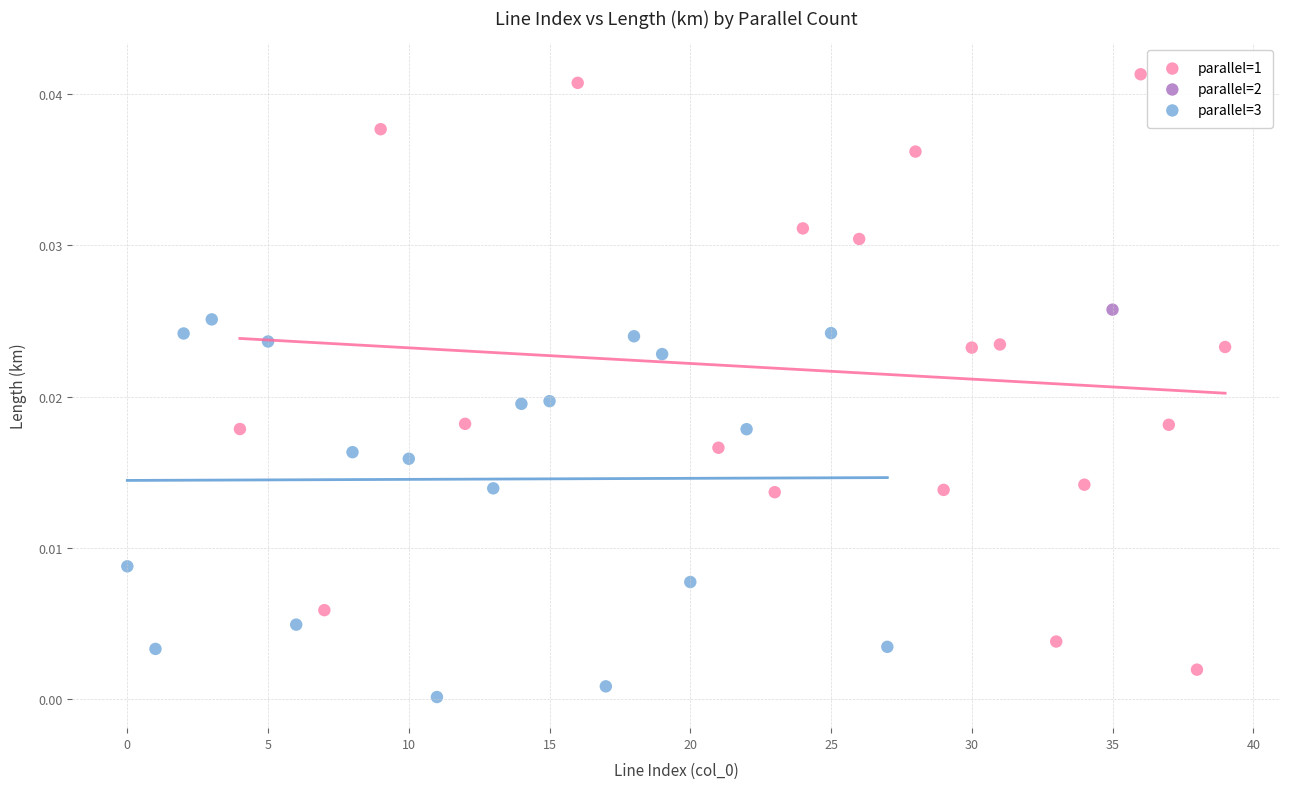

Which series contains the lowest Y value?

parallel=3